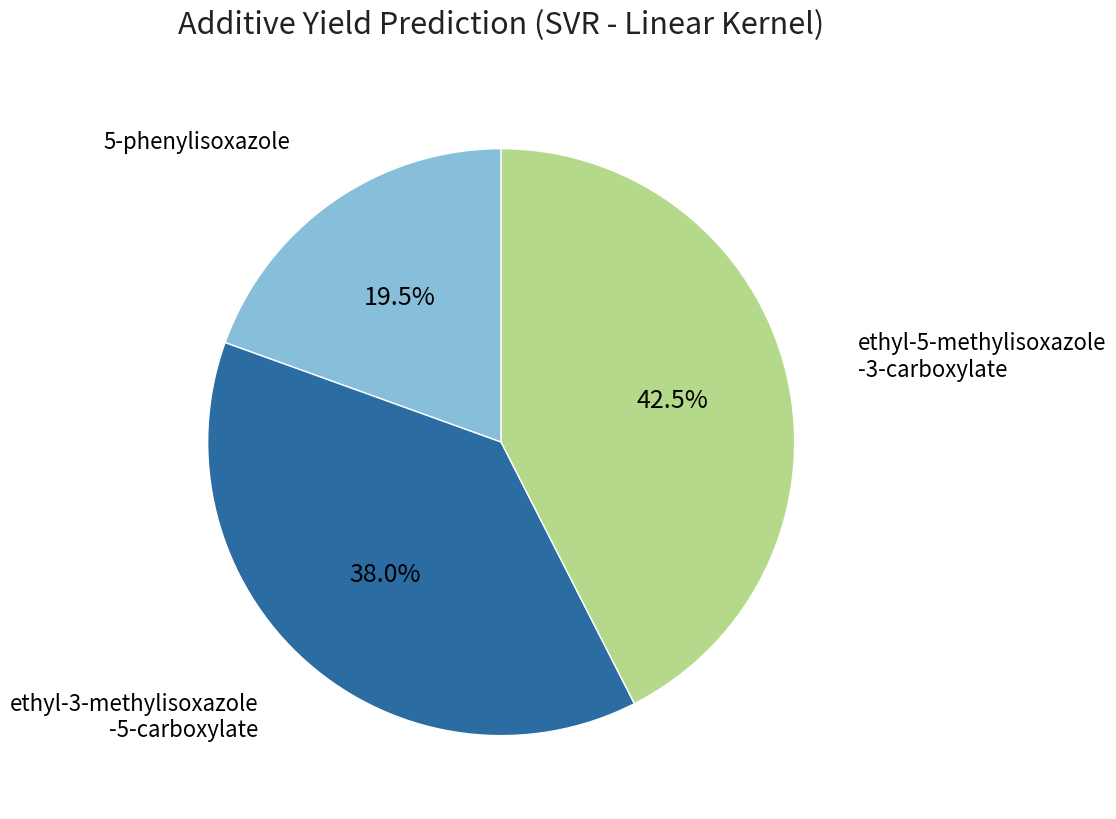

Does any single category account for the majority?

No